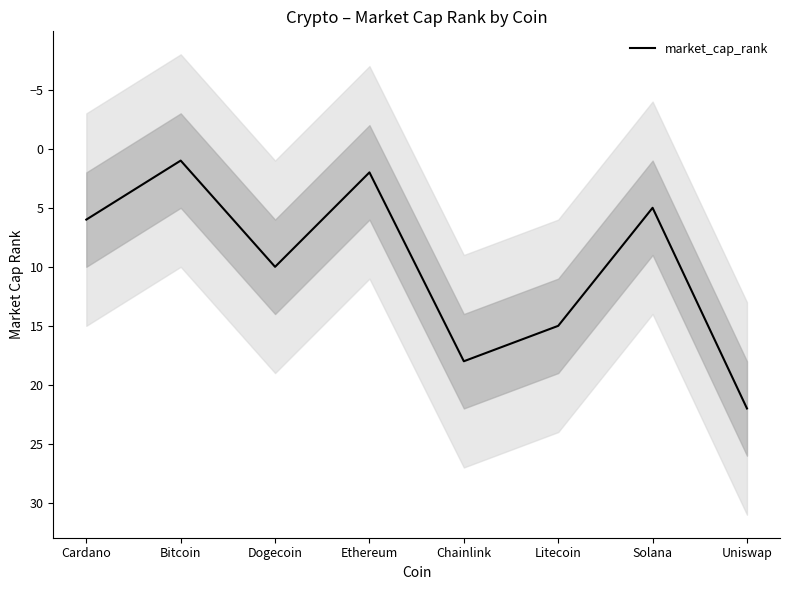

Reading left to right, list all the values displayed in this chart.

6	1	10	2	18	15	5	22